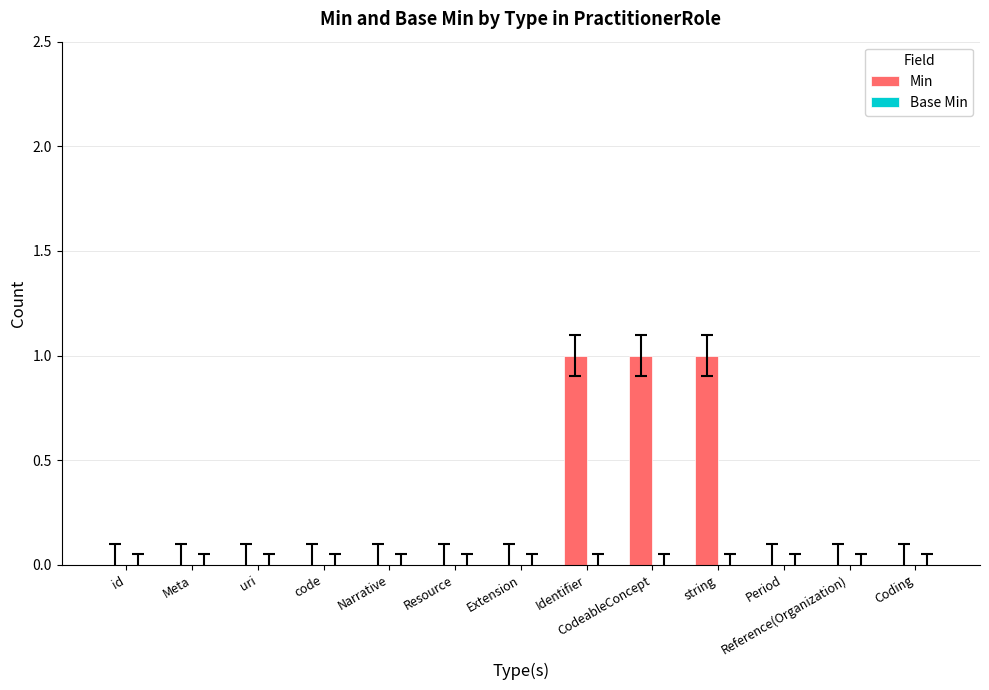

What is the sum of all values?

3